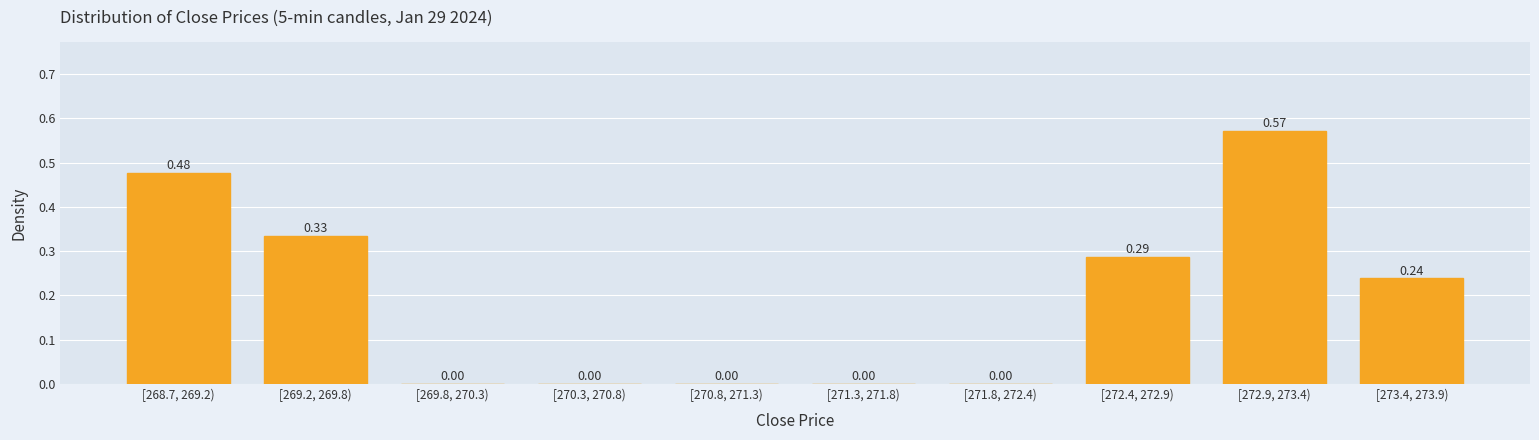

Which has a higher value, [272.4, 272.9) or [270.8, 271.3)?

[272.4, 272.9)